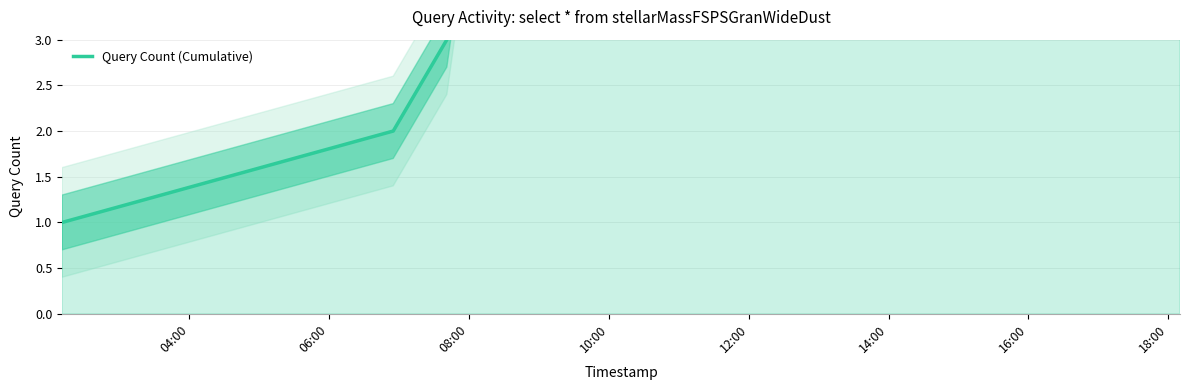

Is it true that the value at 08:00 is 4?

False